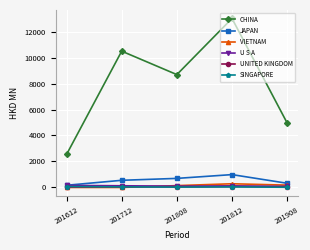

True or false: CHINA has a value of 10491.5 at 201712.

True